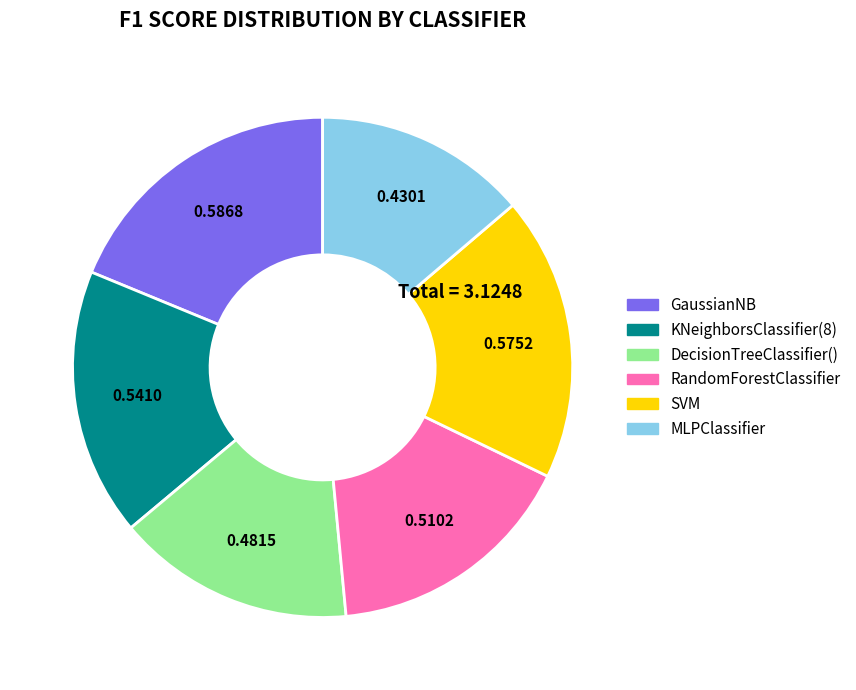

Is the sum of SVM and KNeighborsClassifier(8) greater than half?

No